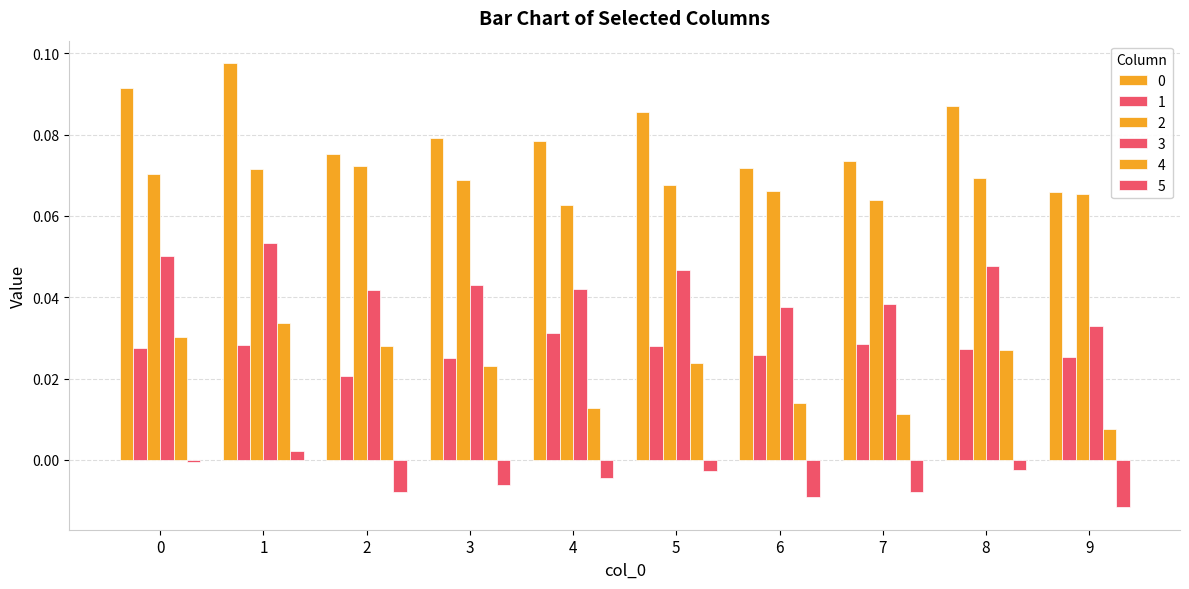

What is the sum of the 2 values at 9 and 4?

0.1